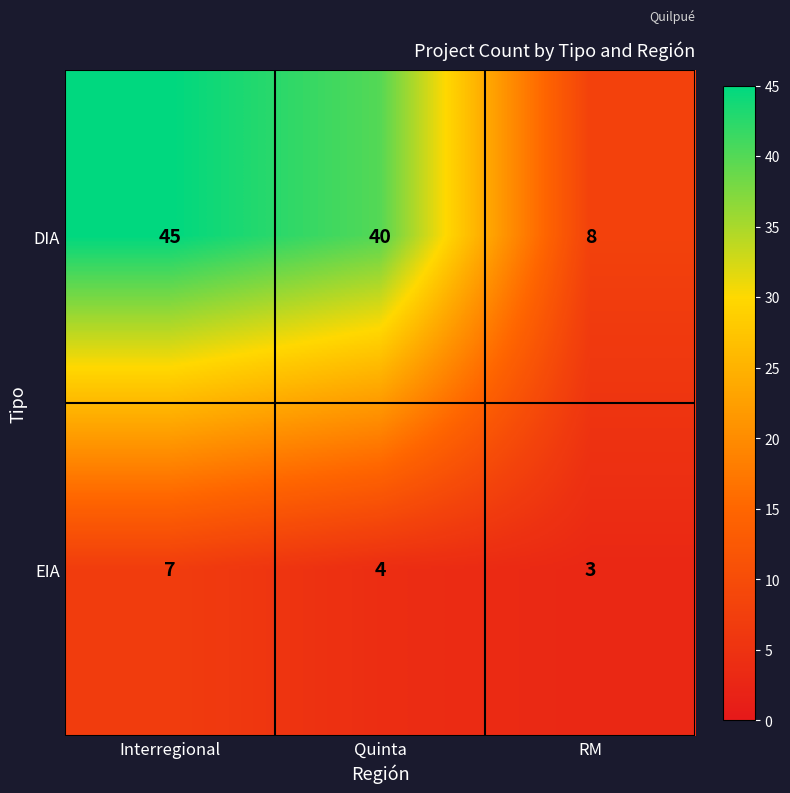

What is the difference between the maximum and minimum values in the DIA series?

37